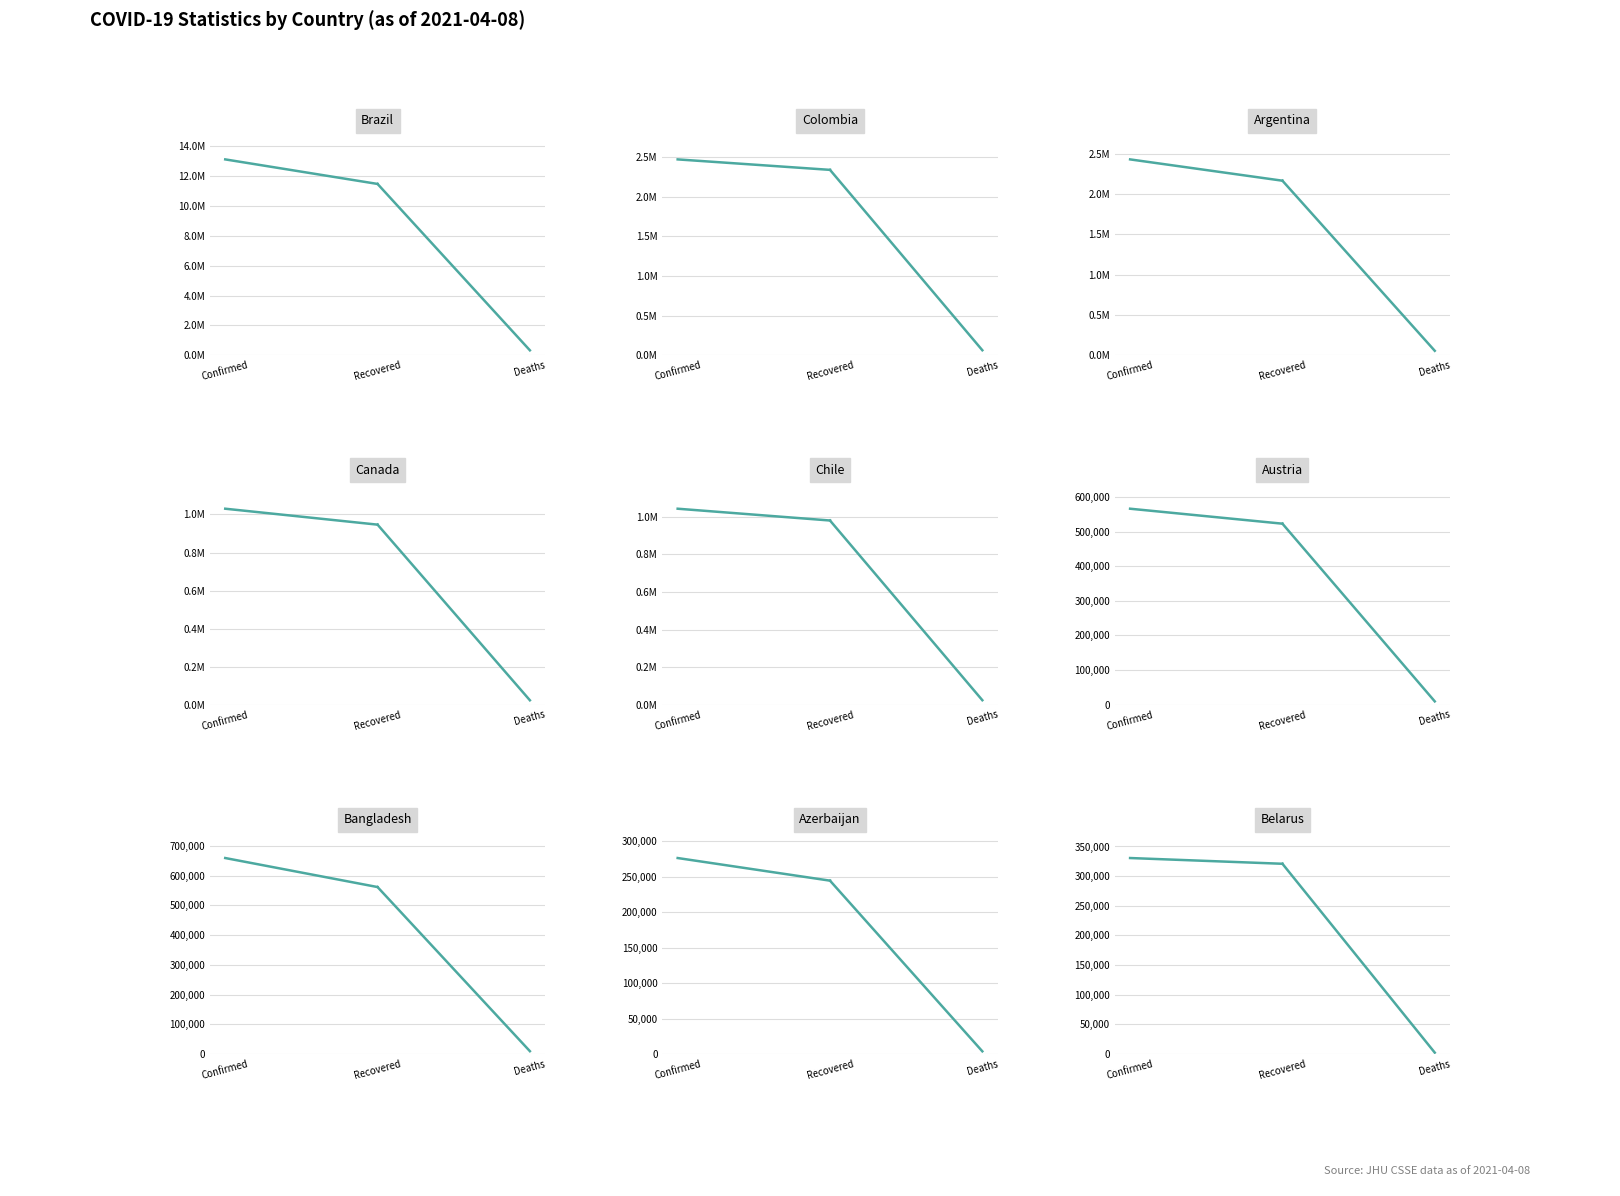

What position from the left is Recovered?

2